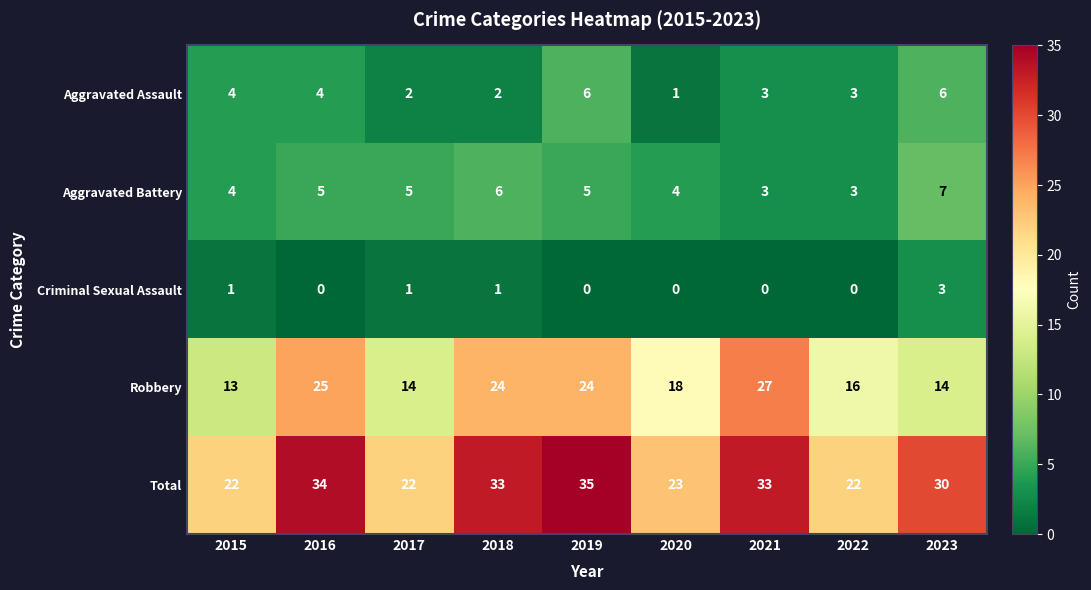

Which series has the widest spread of values?

Robbery